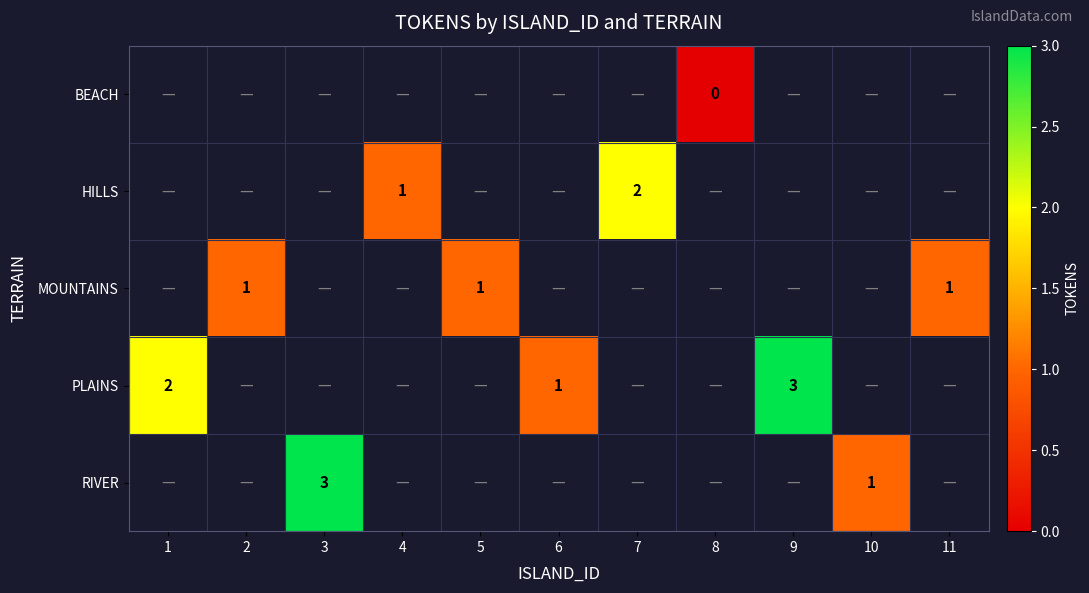

The PLAINS series shows 1 at 6. True or false?

True